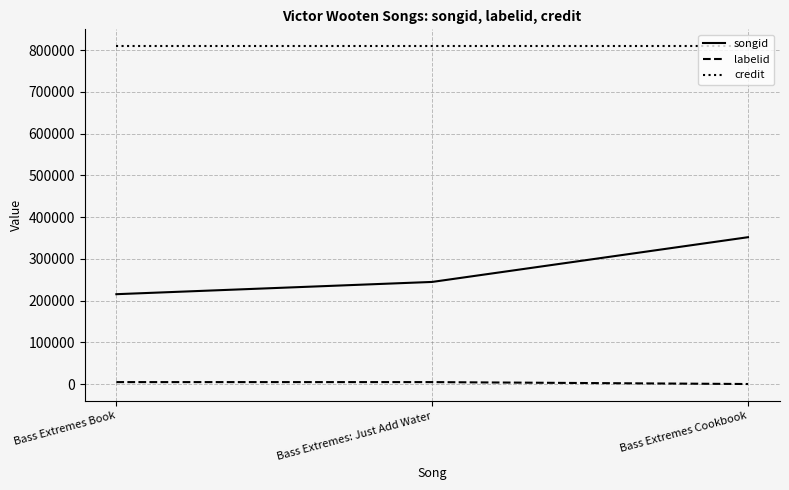

List the series in order of their peak value, highest first.

credit, songid, labelid